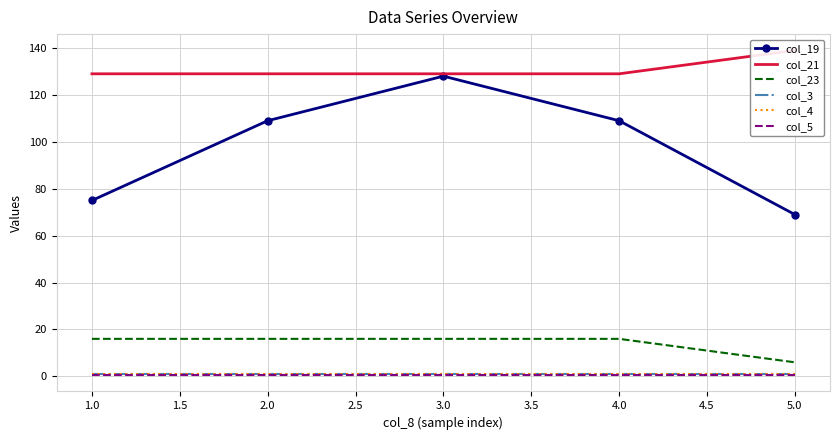

Count the col_19 values in the range 75 to 109.

3